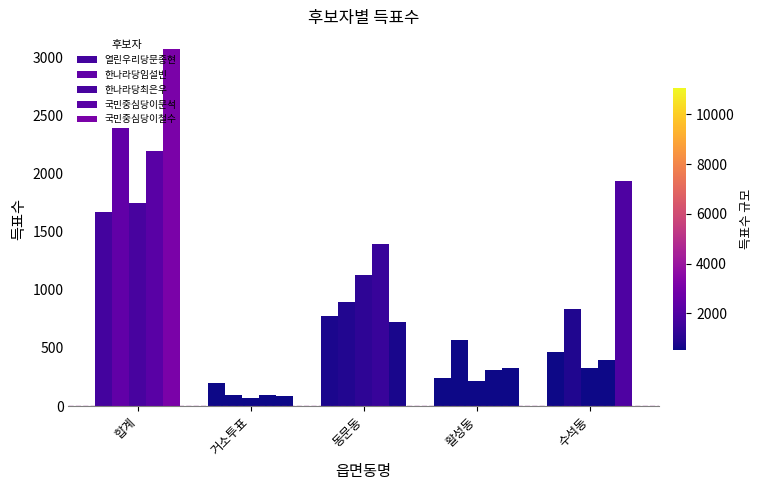

How many bars are there in each group?

5